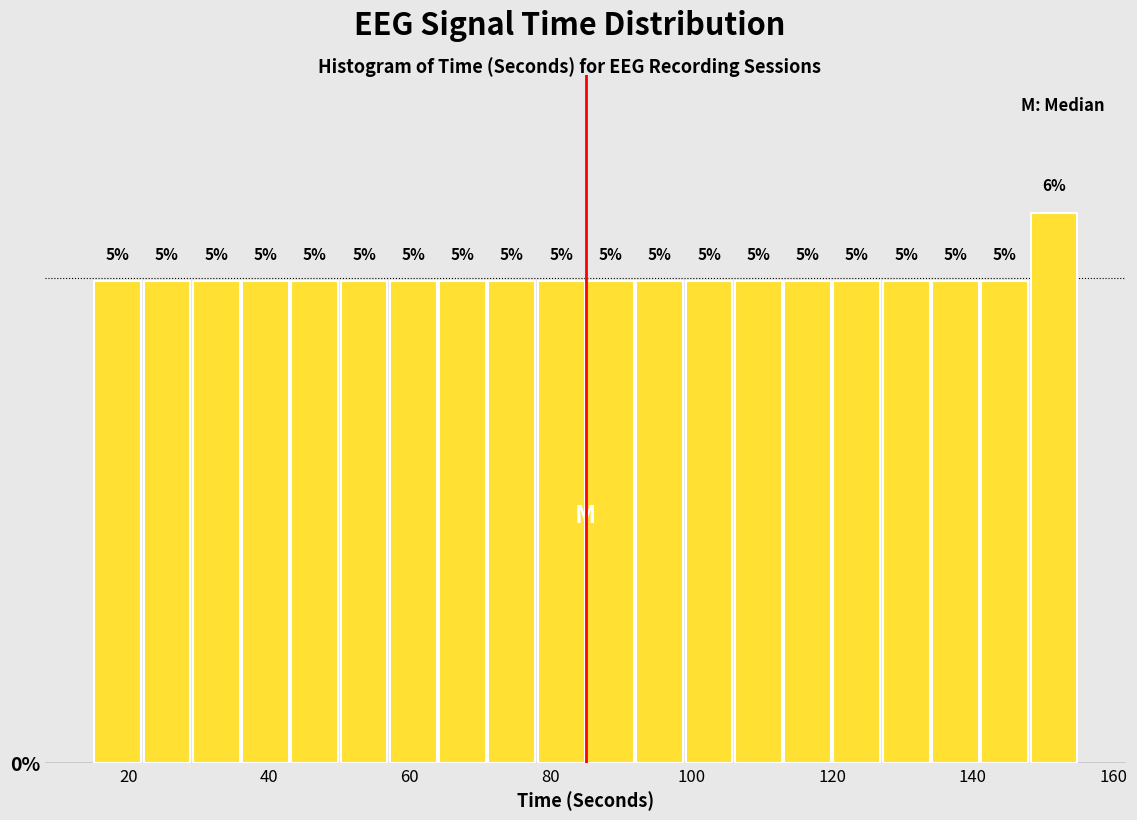

Read against the x-axis, roughly where is the centre of the tallest bar?

152